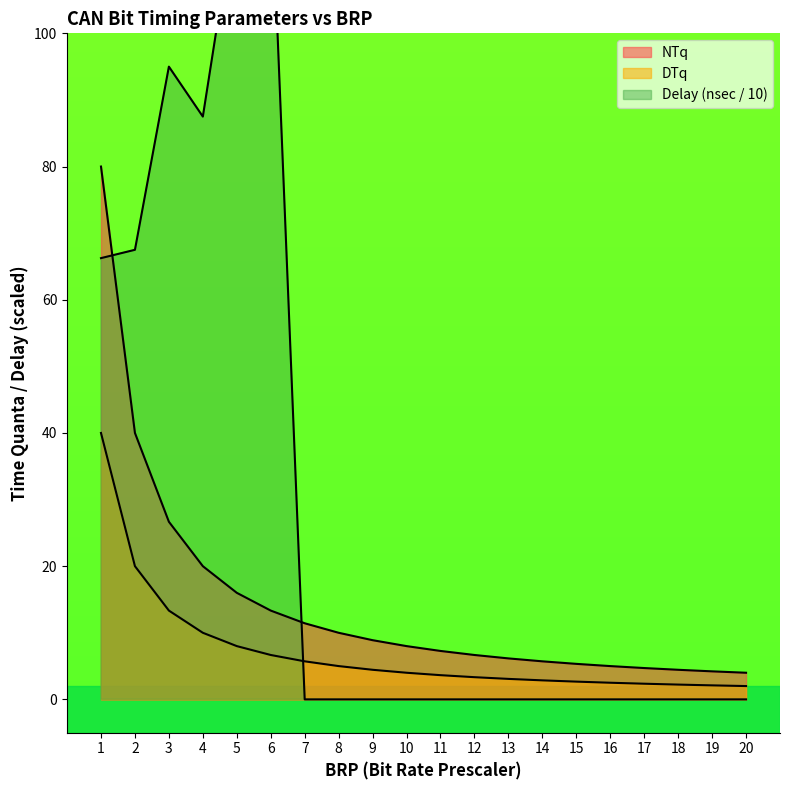

In Delay, how many points are higher than both neighbors (excluding endpoints)?

2